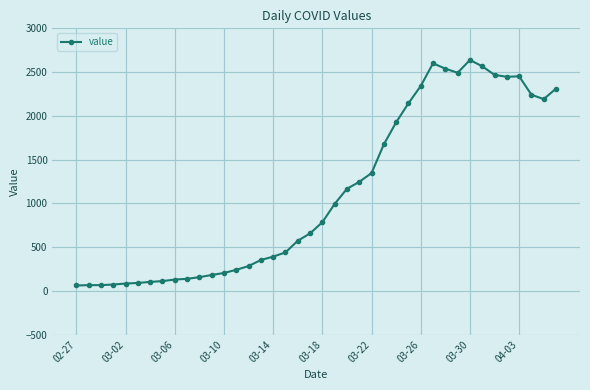

Does the chart display data point markers on the line(s)?

Yes